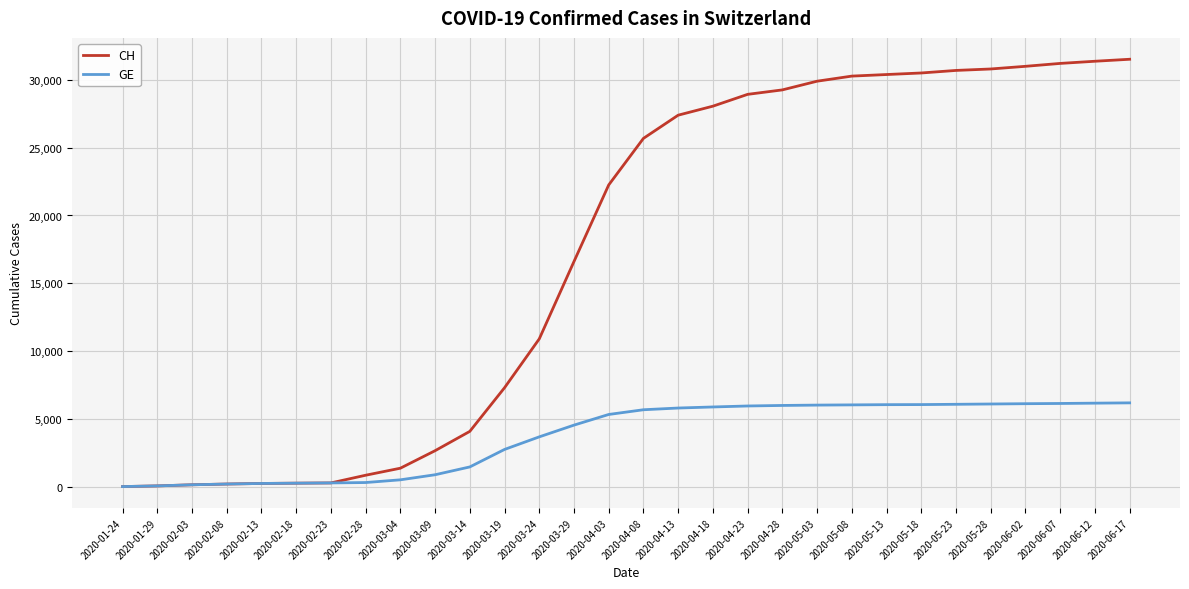

How many distinct data groups are displayed?

2